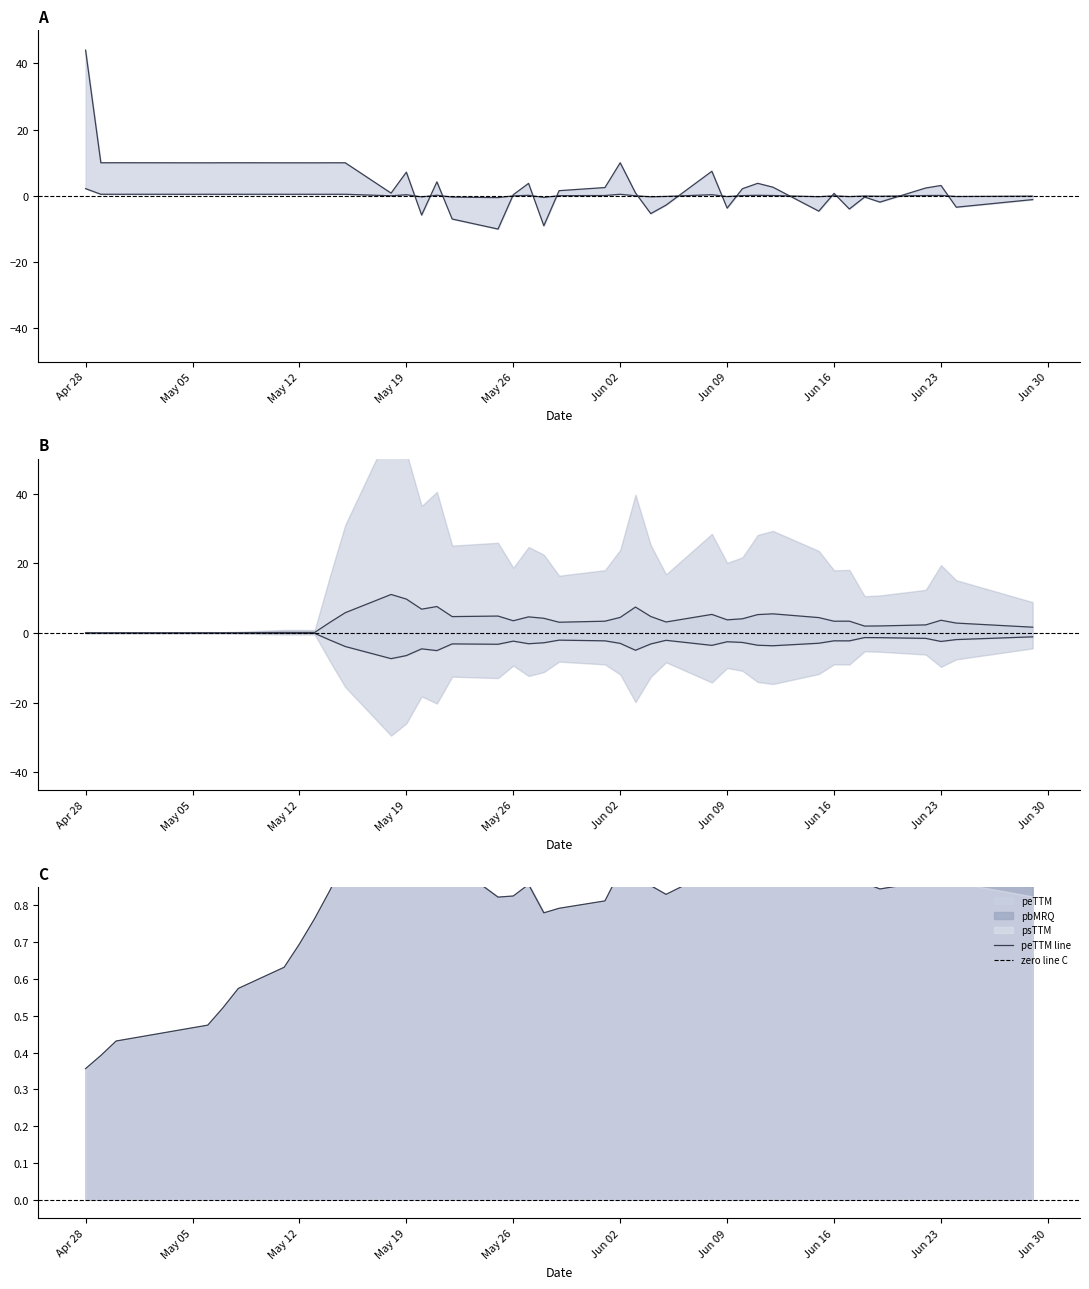

Does the chart display data point markers on the line(s)?

No